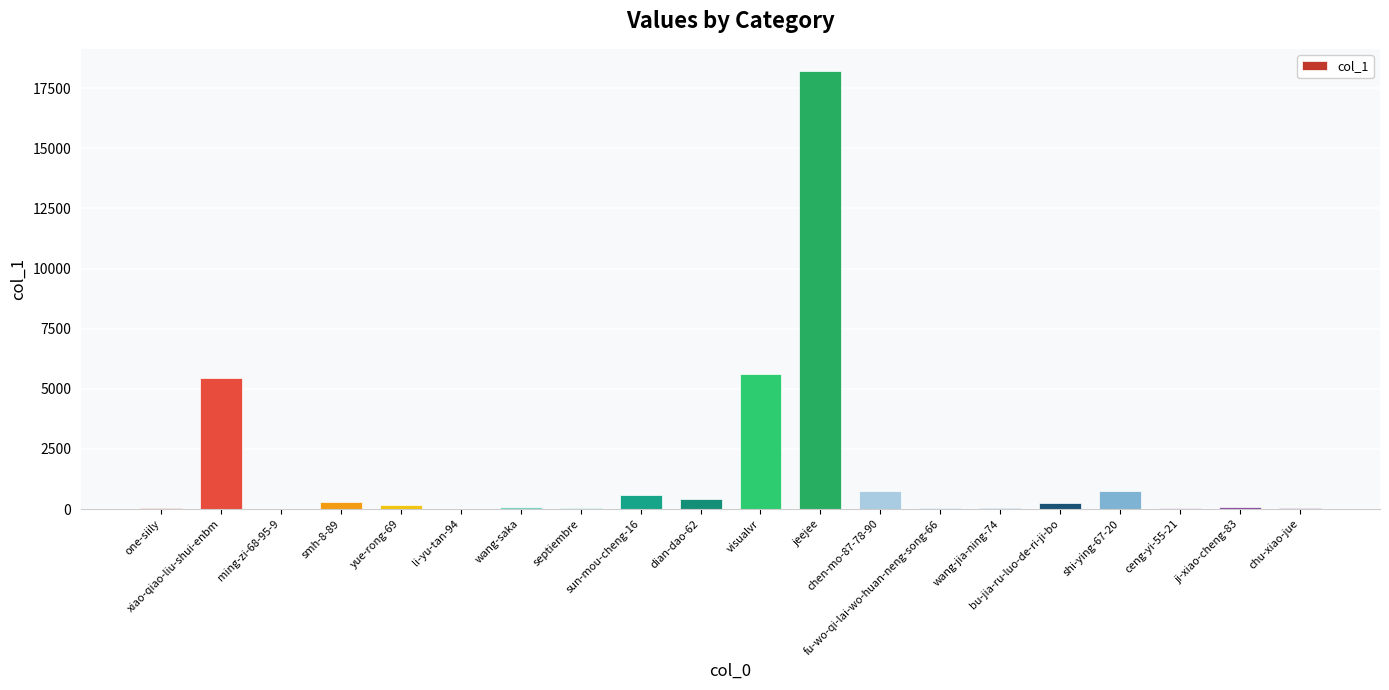

What is the maximum value shown in the chart?

18223